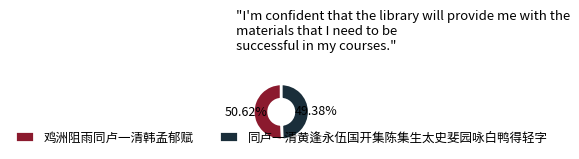

To the nearest percent, what is the combined percentage of 鸡洲阻雨同卢一清韩孟郁赋 and 同卢一清黄逢永伍国开集陈集生太史斐园咏白鸭得轻字?

100%